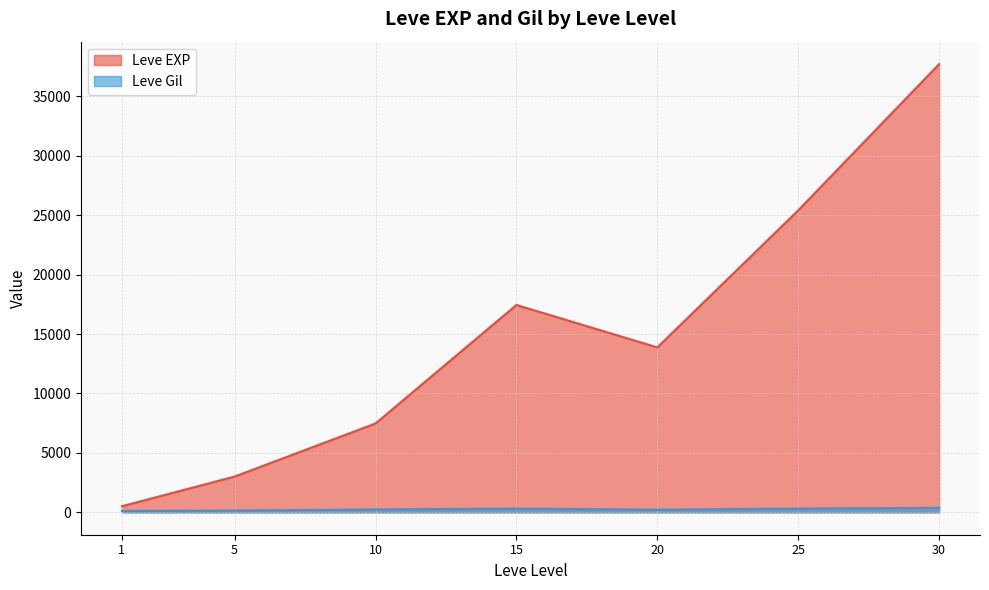

What are all the series names shown in the legend?

Leve EXP, Leve Gil